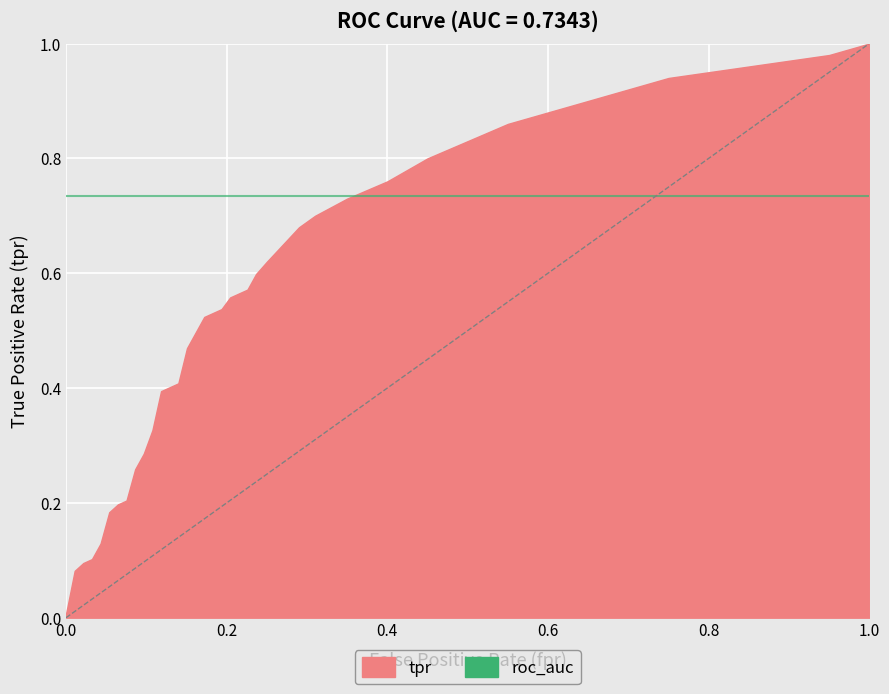

Rank the series by their maximum value, from highest to lowest.

fpr, tpr